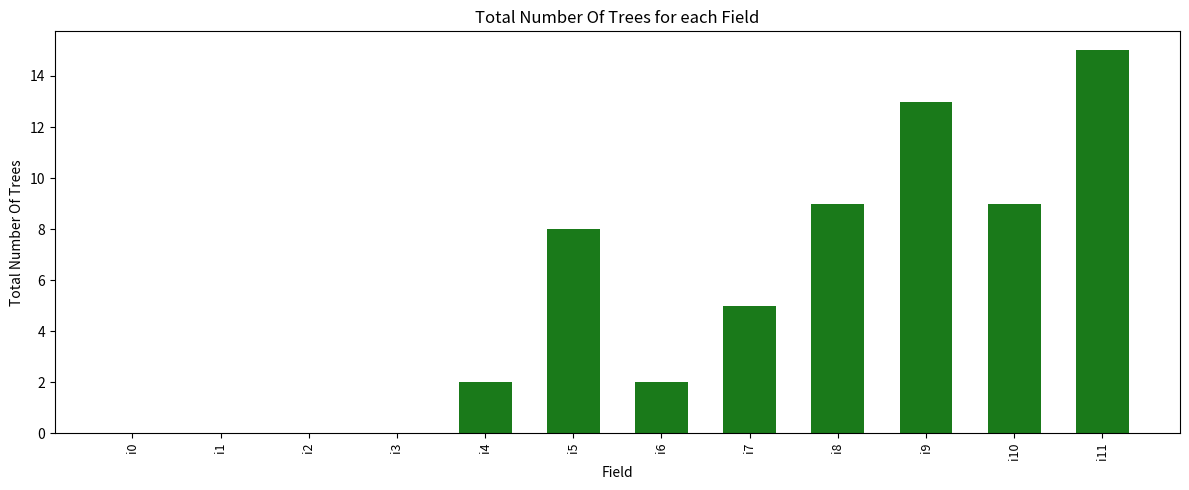

Reading right to left, list all the values displayed in this chart.

15	9	13	9	5	2	8	2	0	0	0	0